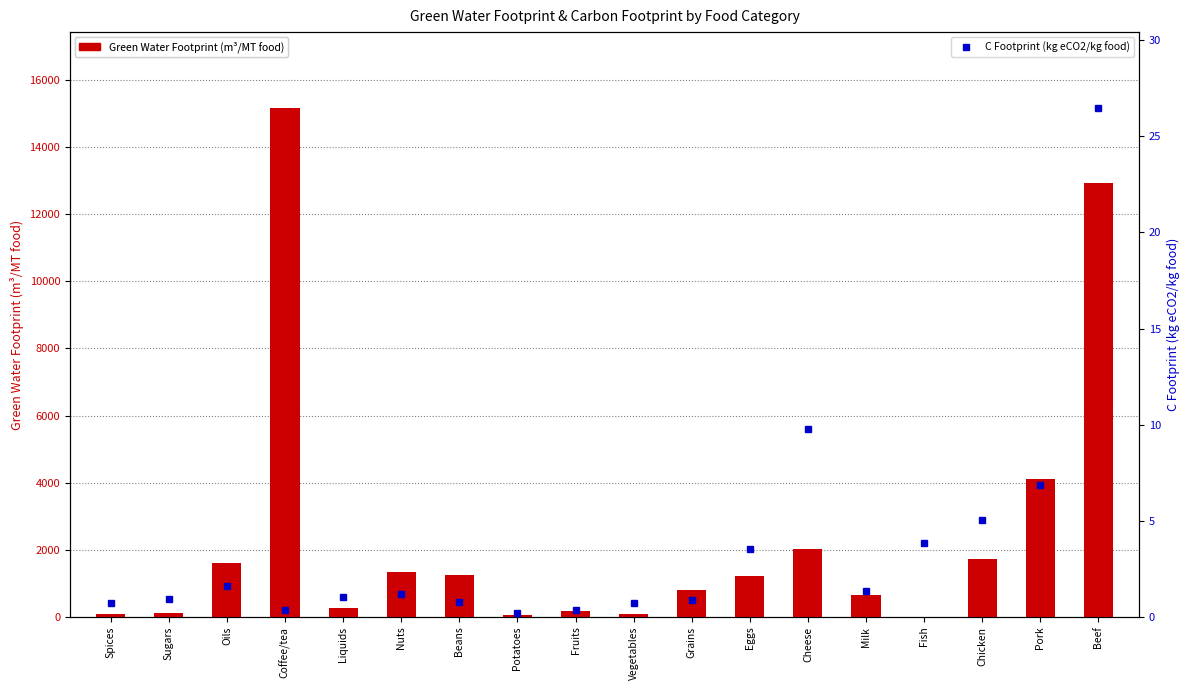

At Grains, list the series in order from smallest to largest.

C Footprint (kg eCO2/kg food), Green Water Footprint (m³/MT food)